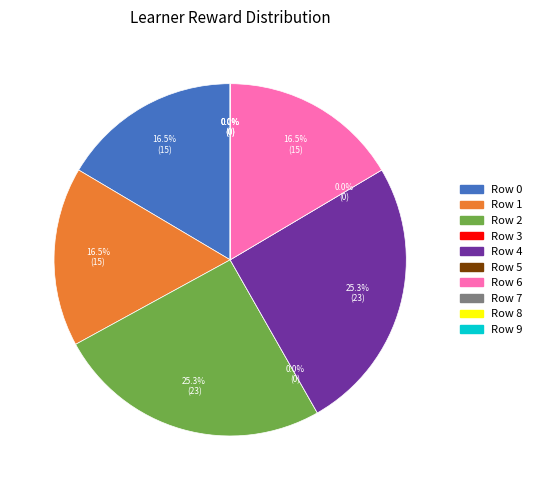

What percentage is the Row 4 slice, to the nearest percent?

25%